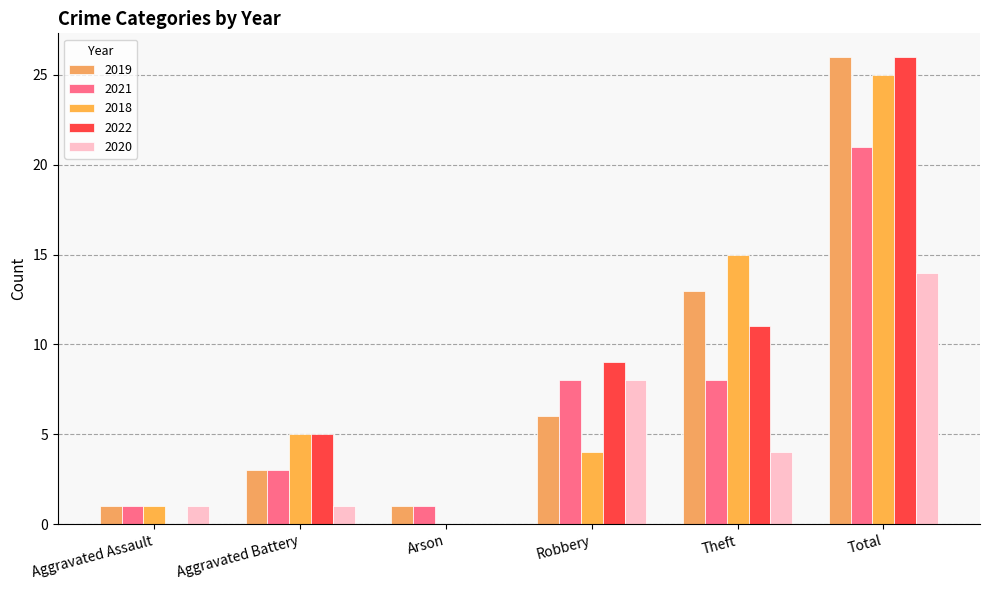

What is the maximum value for 2022?

26